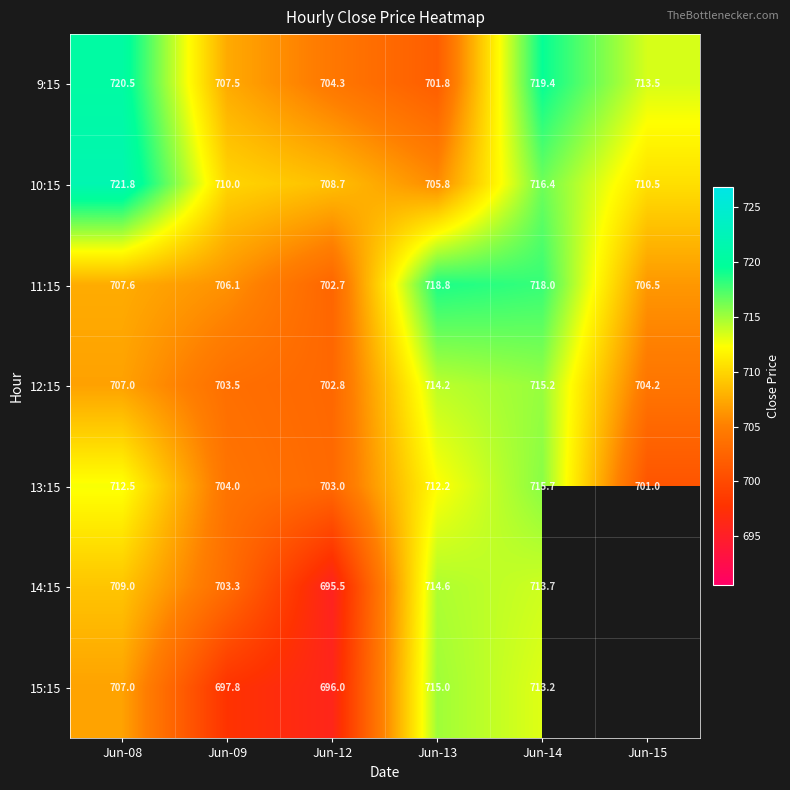

Count the number of data series in this chart.

7